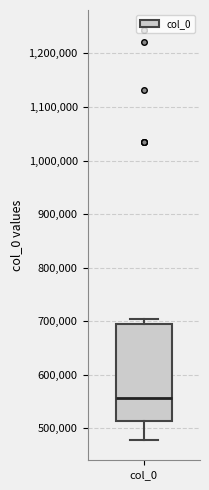

Transcribe this box plot: give where the median line is, the range the box spans, and where the two whiskers end, as read against the y-axis. The values are not printed on the chart, so give them approximately, as read against the axis.

median 560000, box 510000 to 690000, whiskers 480000 to 700000